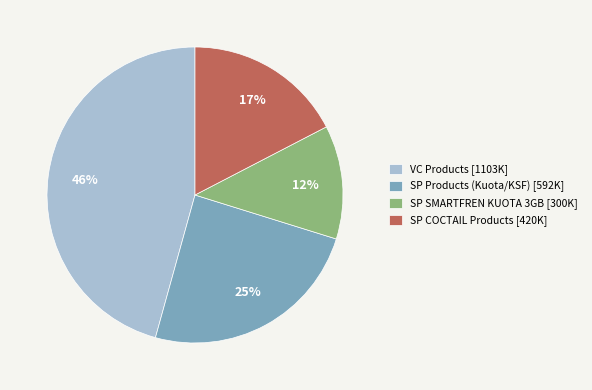

Is there a majority slice in this chart?

No